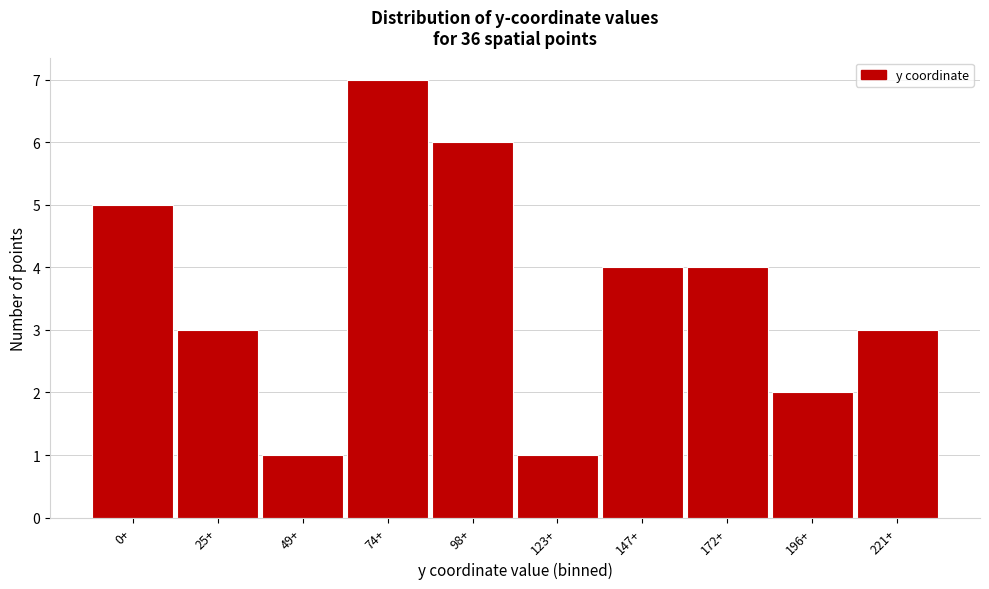

Reading left to right, what are all the values shown in this chart?

5	3	1	7	6	1	4	4	2	3